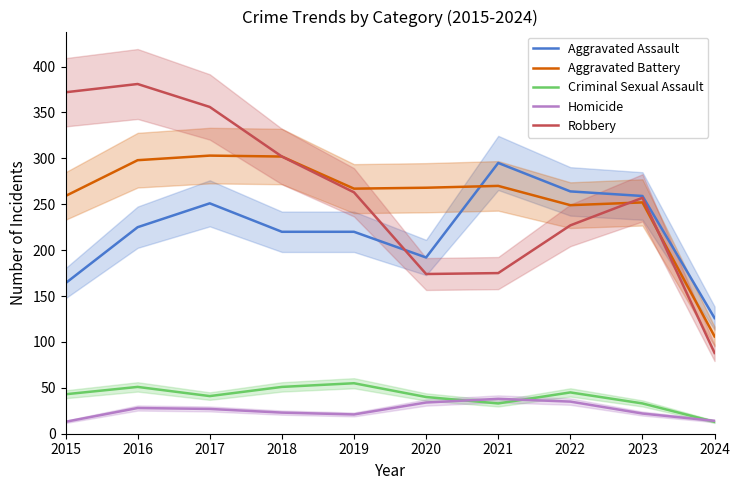

What is the difference between the second highest and minimum values in the Criminal Sexual Assault series?

38